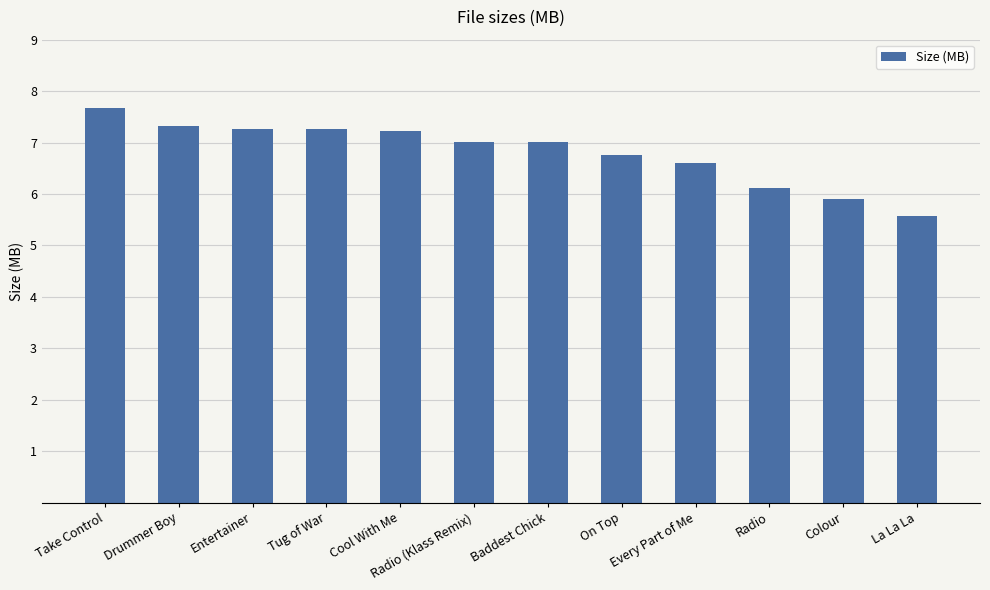

What is the value of the 7th bar from the left?

7.0